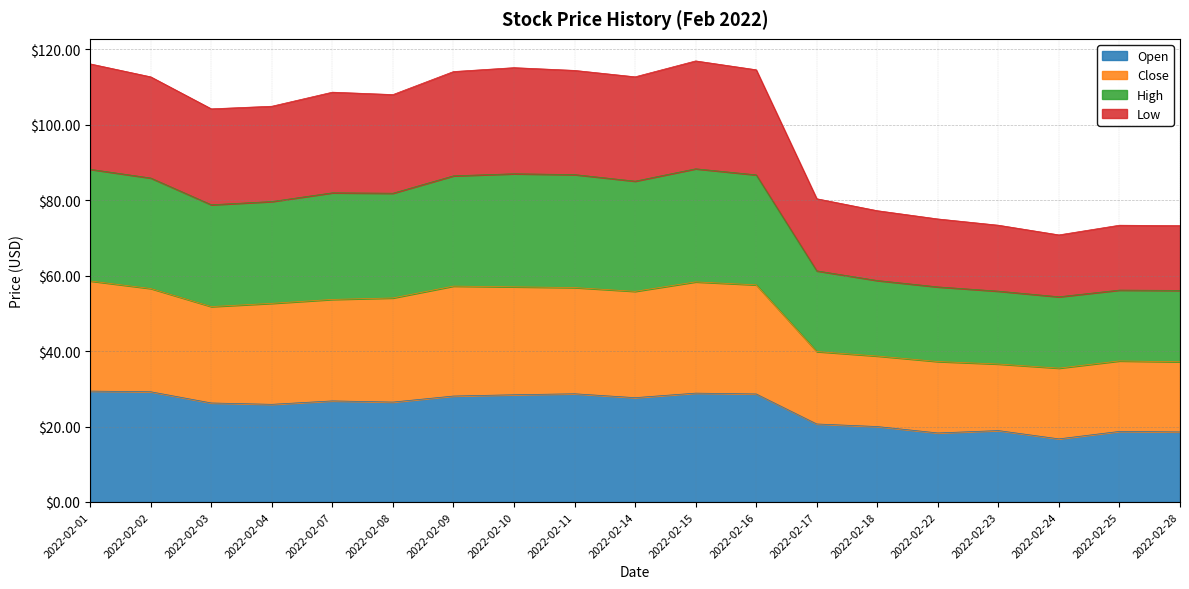

What is the total value across all series at 2022-02-03?

104.3